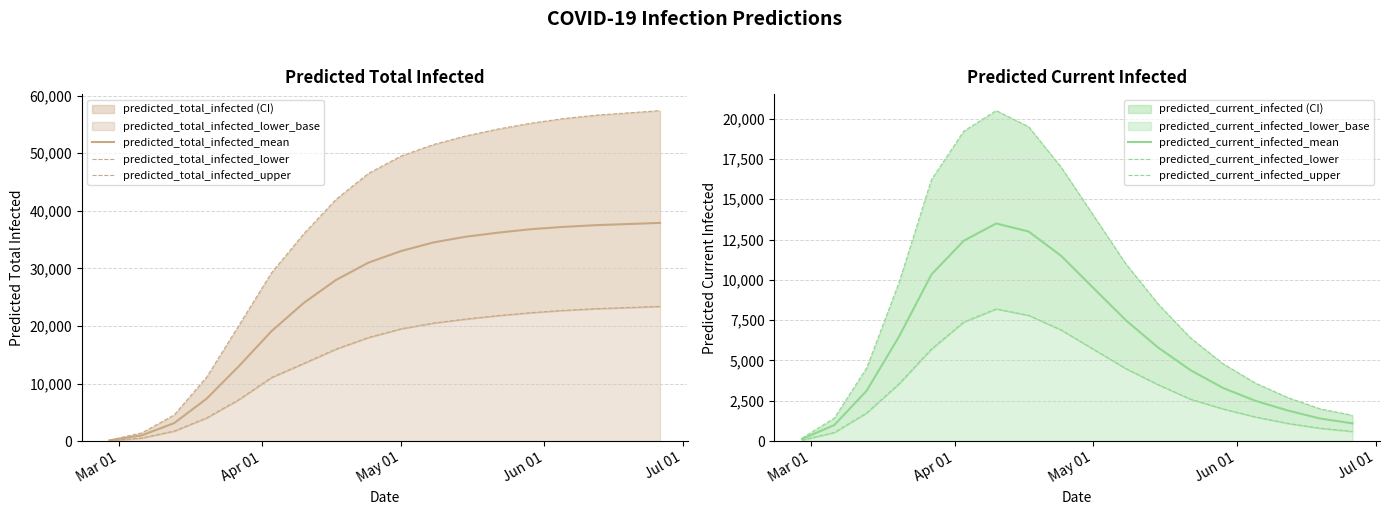

What are all the series names shown in the legend?

predicted_total_infected_mean, predicted_total_infected_lower, predicted_total_infected_upper, predicted_current_infected_mean, predicted_current_infected_lower, predicted_current_infected_upper